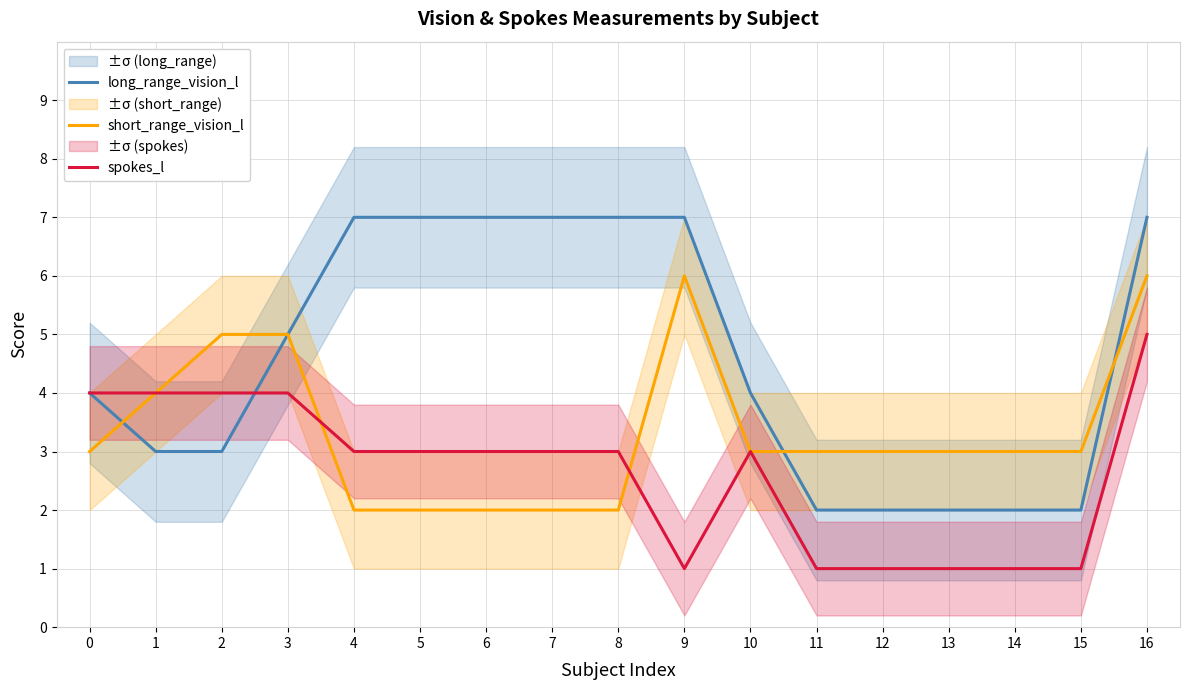

What is the highest value of the long_range_vision_l series?

7